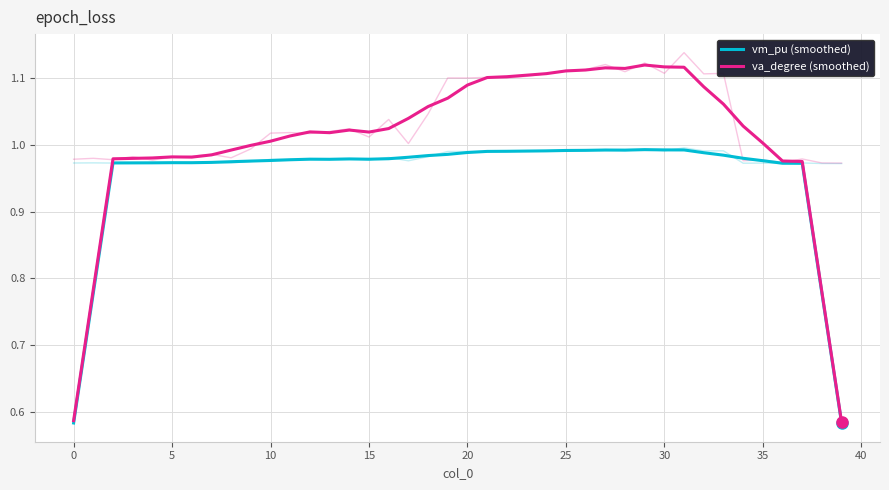

What is the value of the vm_pu (smoothed) point at the 27th from the left?

1.0